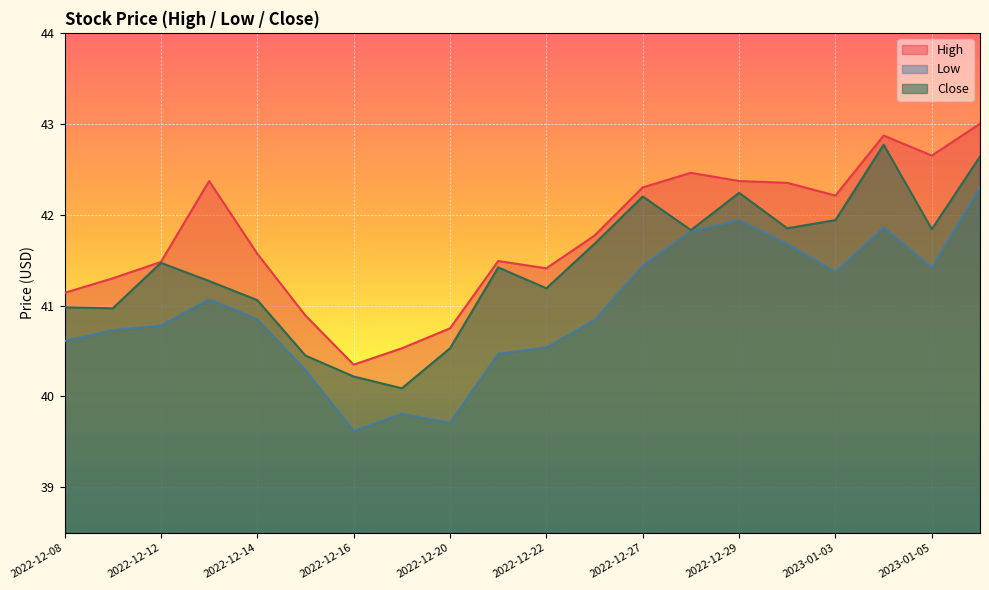

True or false: High and Low intersect in this chart.

False